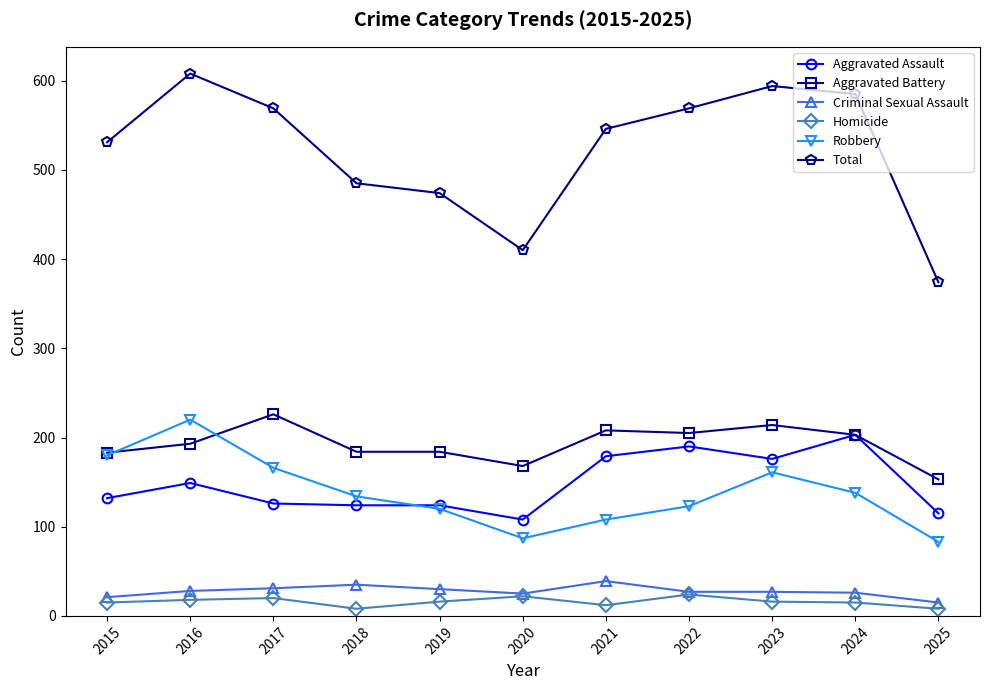

Which series has the largest total across all categories?

Total